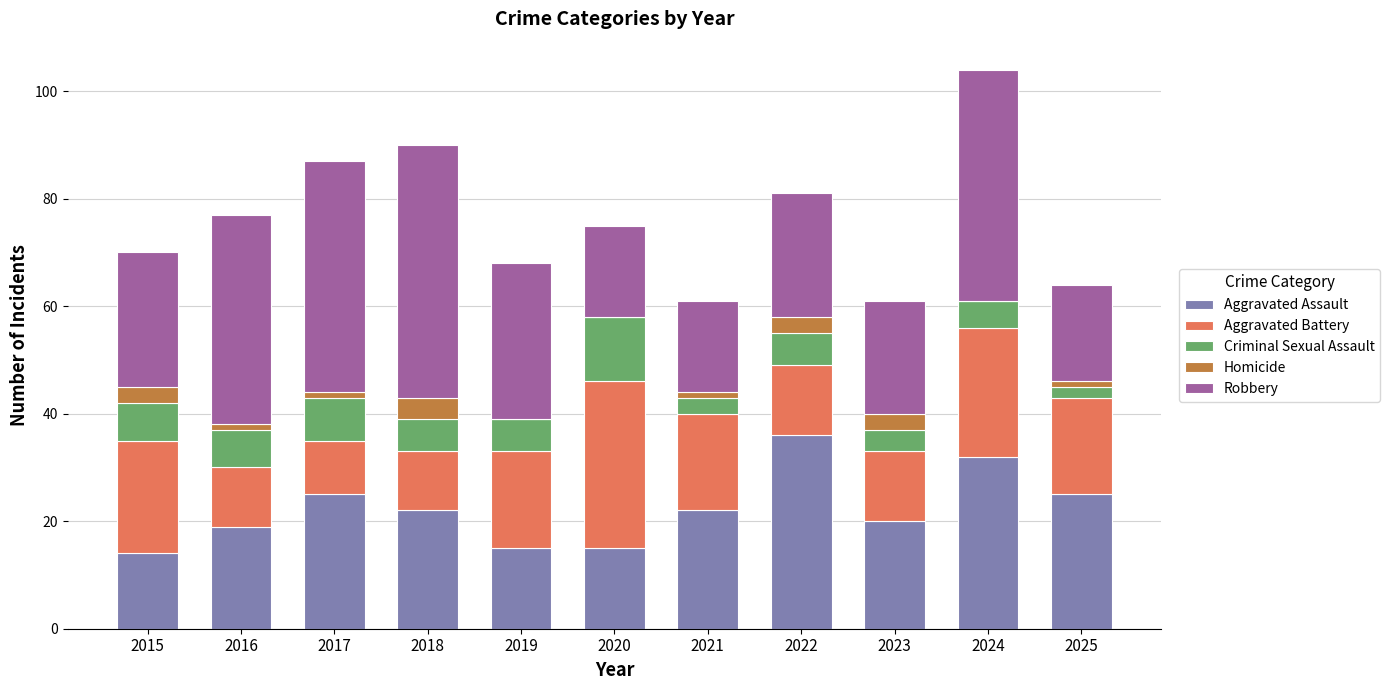

How many categories are shown in the chart?

11